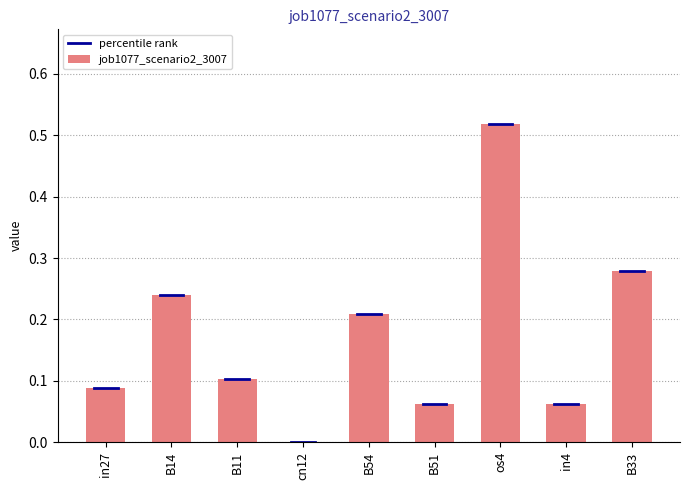

Which has a higher value, in4 or B54?

B54